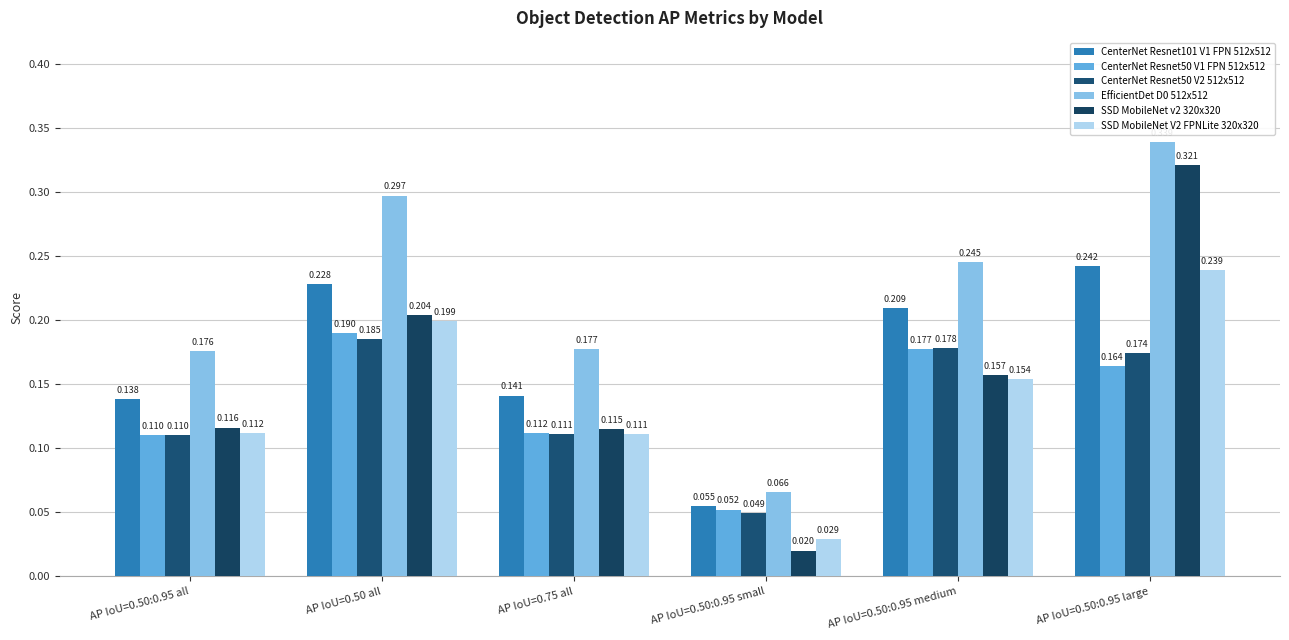

How many groups of bars are there?

6